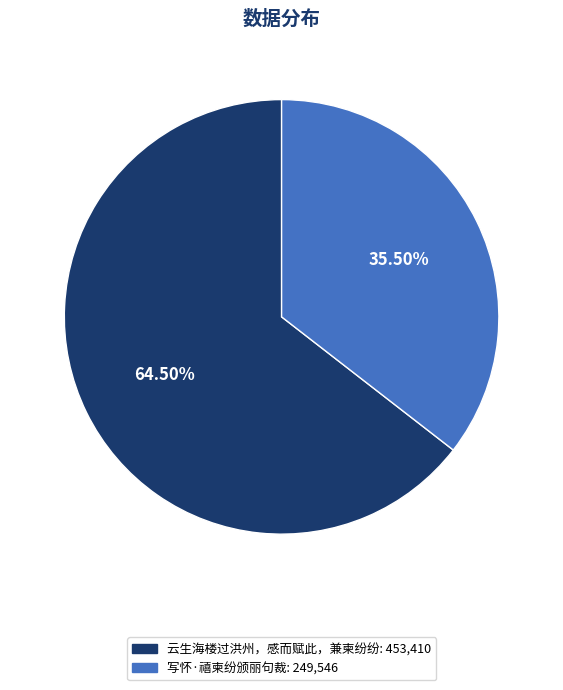

Which has a higher value, 写怀·禧柬纷颁丽句裁 or 云生海楼过洪州，感而赋此，兼柬纷纷?

云生海楼过洪州，感而赋此，兼柬纷纷